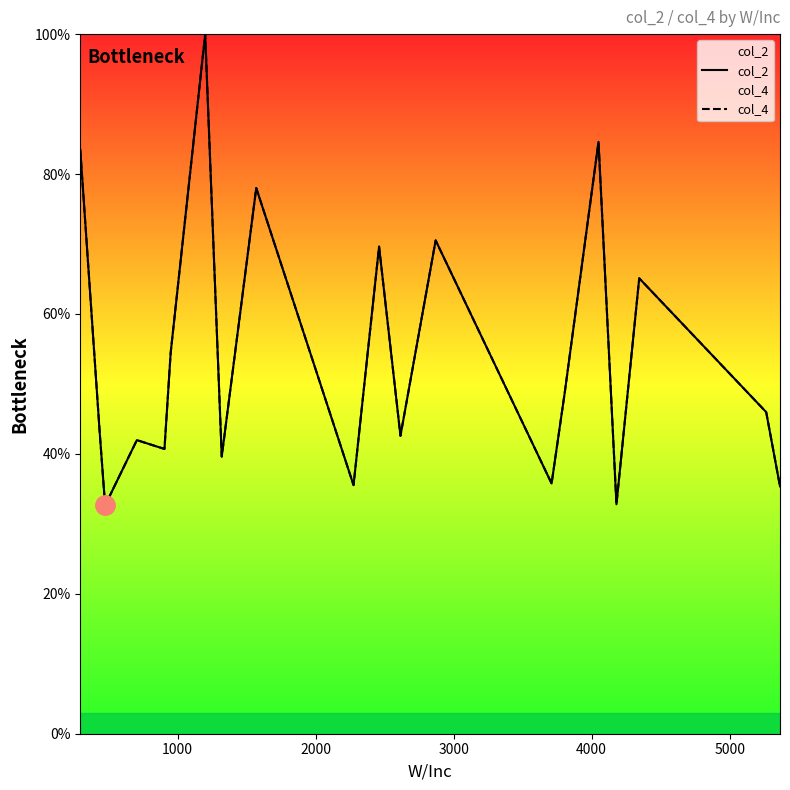

Is it true that col_4 equals 25.3 at 11?

False